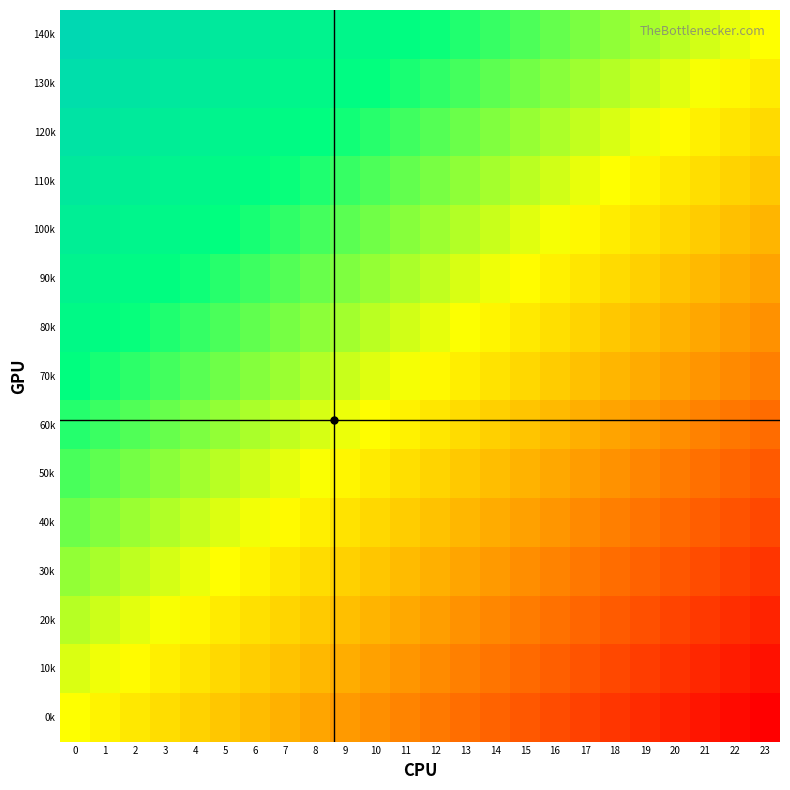

How many distinct data groups are displayed?

15